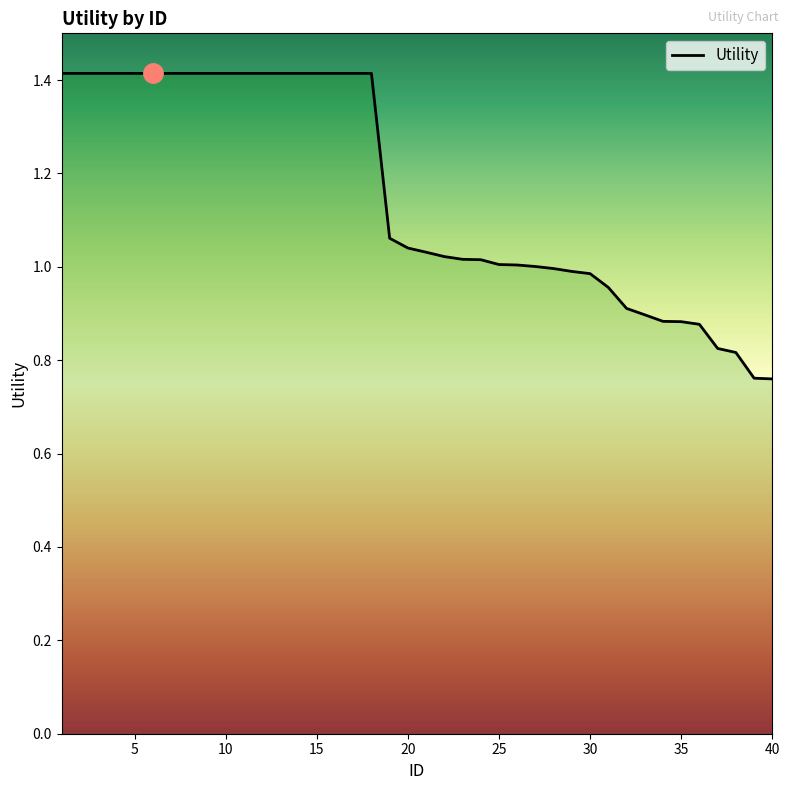

Does the chart display data point markers on the line(s)?

No